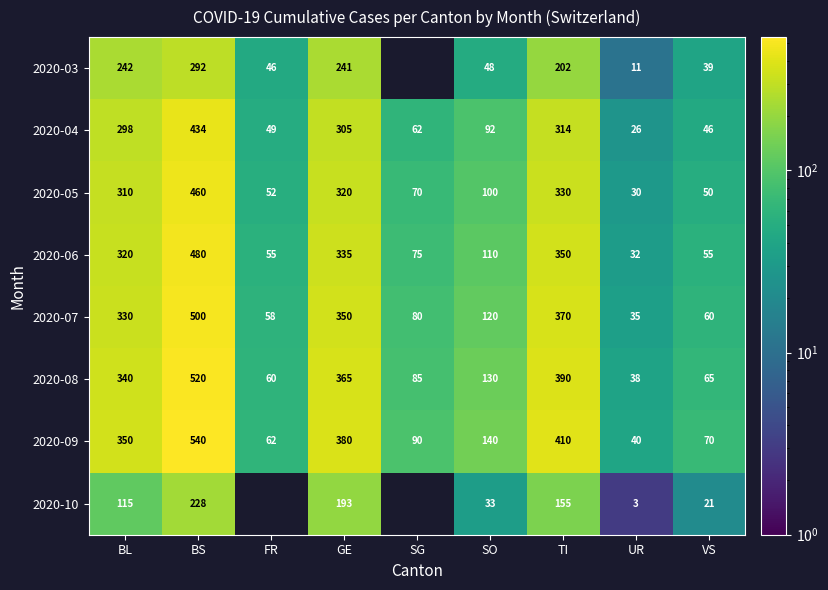

Is it true that 2020-03 equals 123.2 at BL?

False